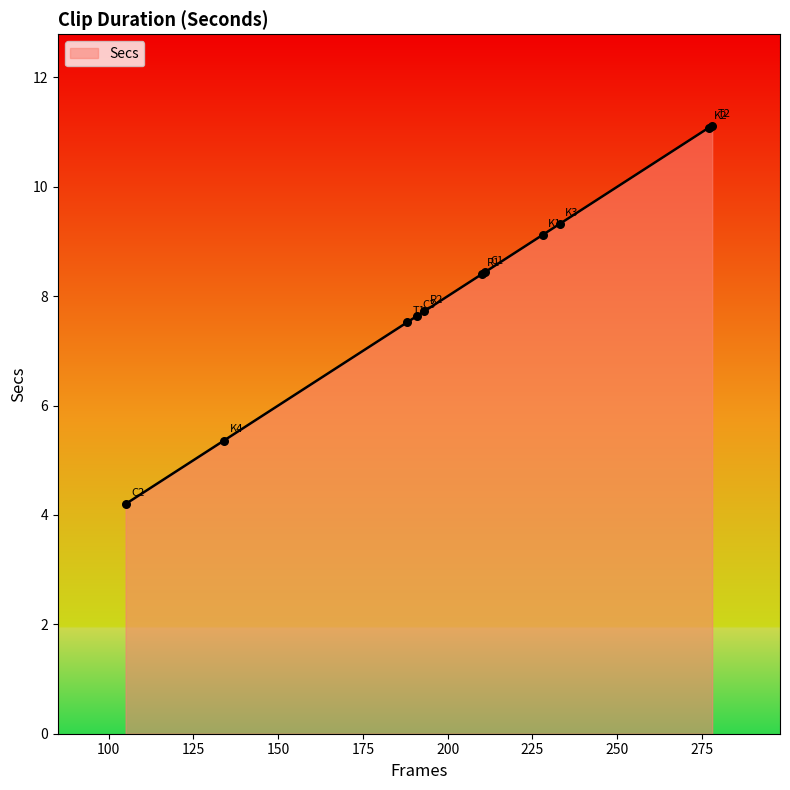

What is the maximum value shown in the chart?

11.1